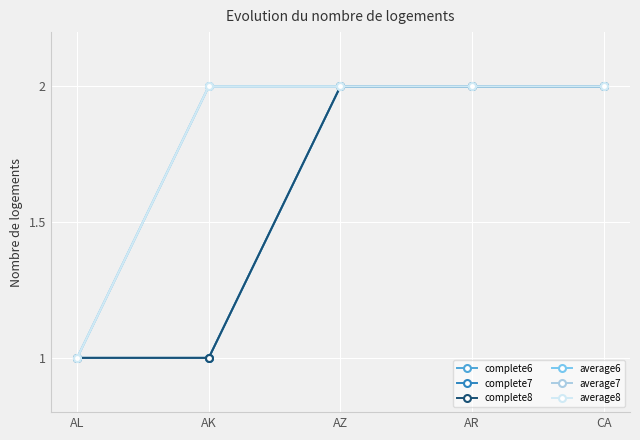

What is the average value of the average7 series?

2